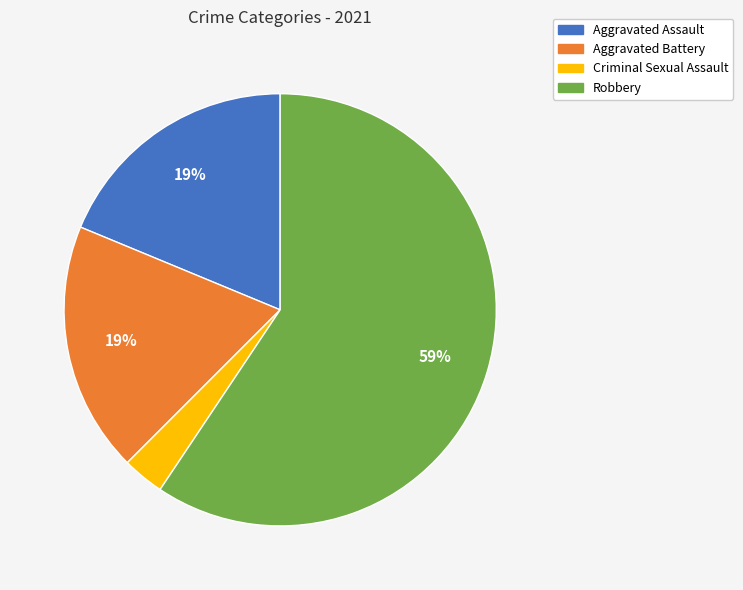

True or false: Aggravated Battery accounts for 8% of the total.

False